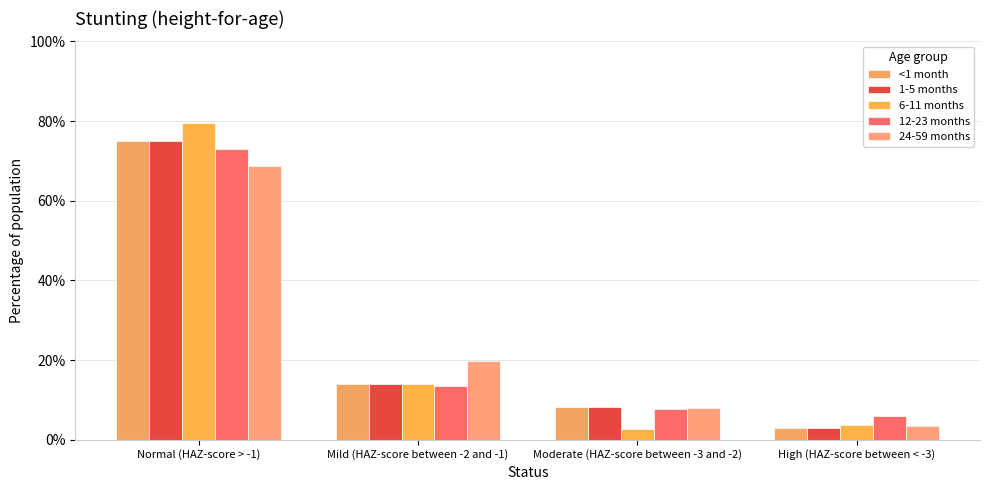

What is the value of the 6-11 months bar at the 1st from the left?

0.8